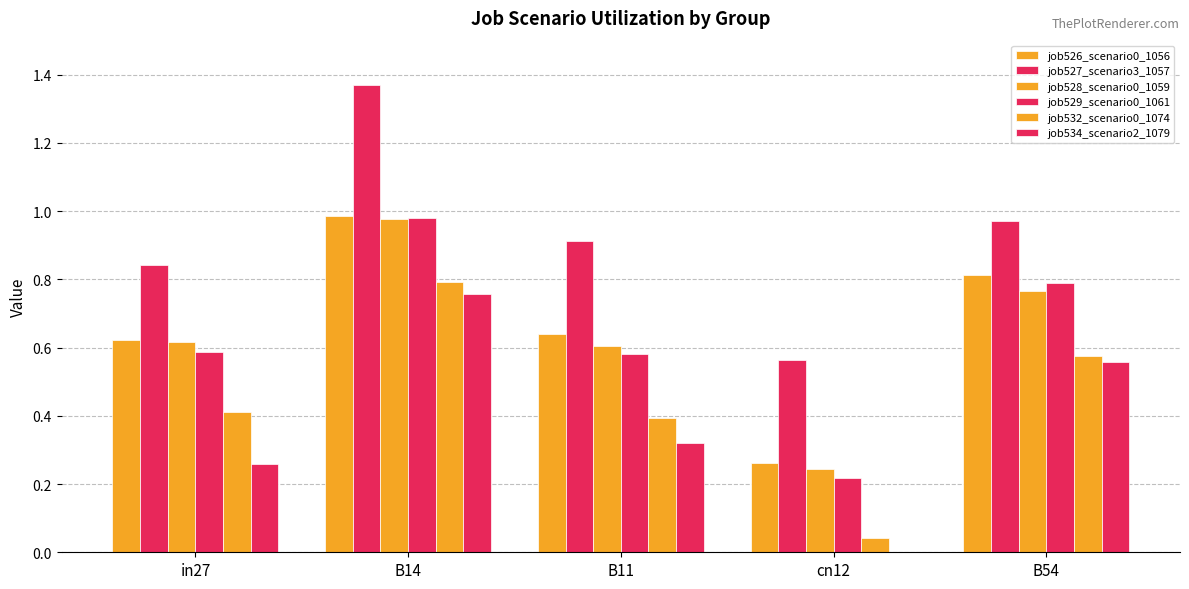

At how many categories does at least one series exceed 0?

5